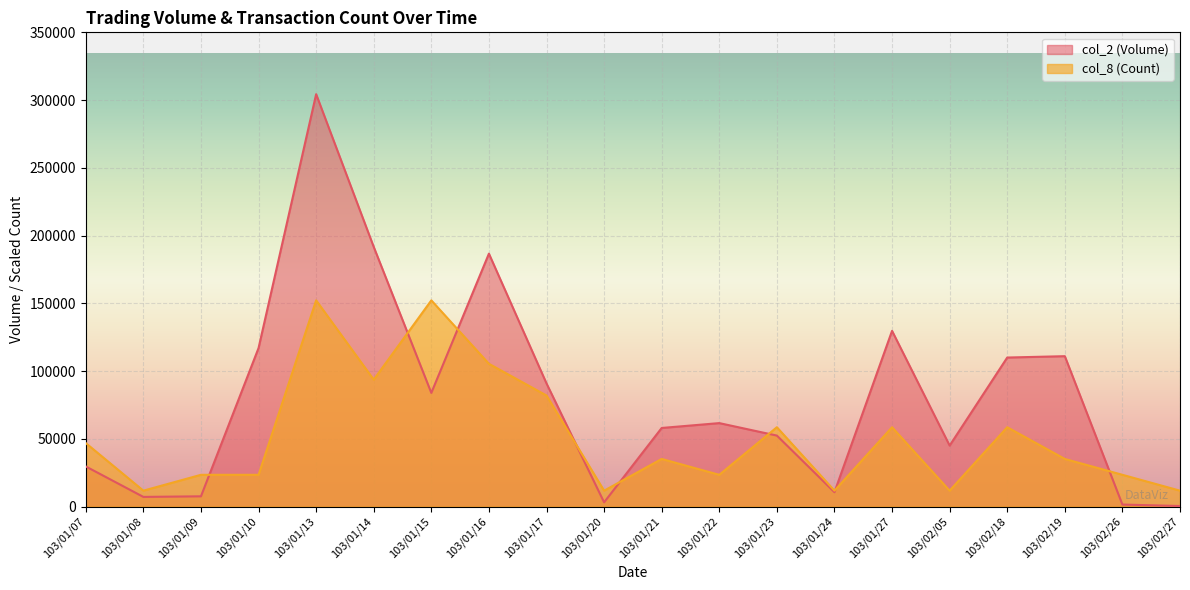

List the series in order of their overall mean, lowest first.

col_8 (Count), col_2 (Volume)